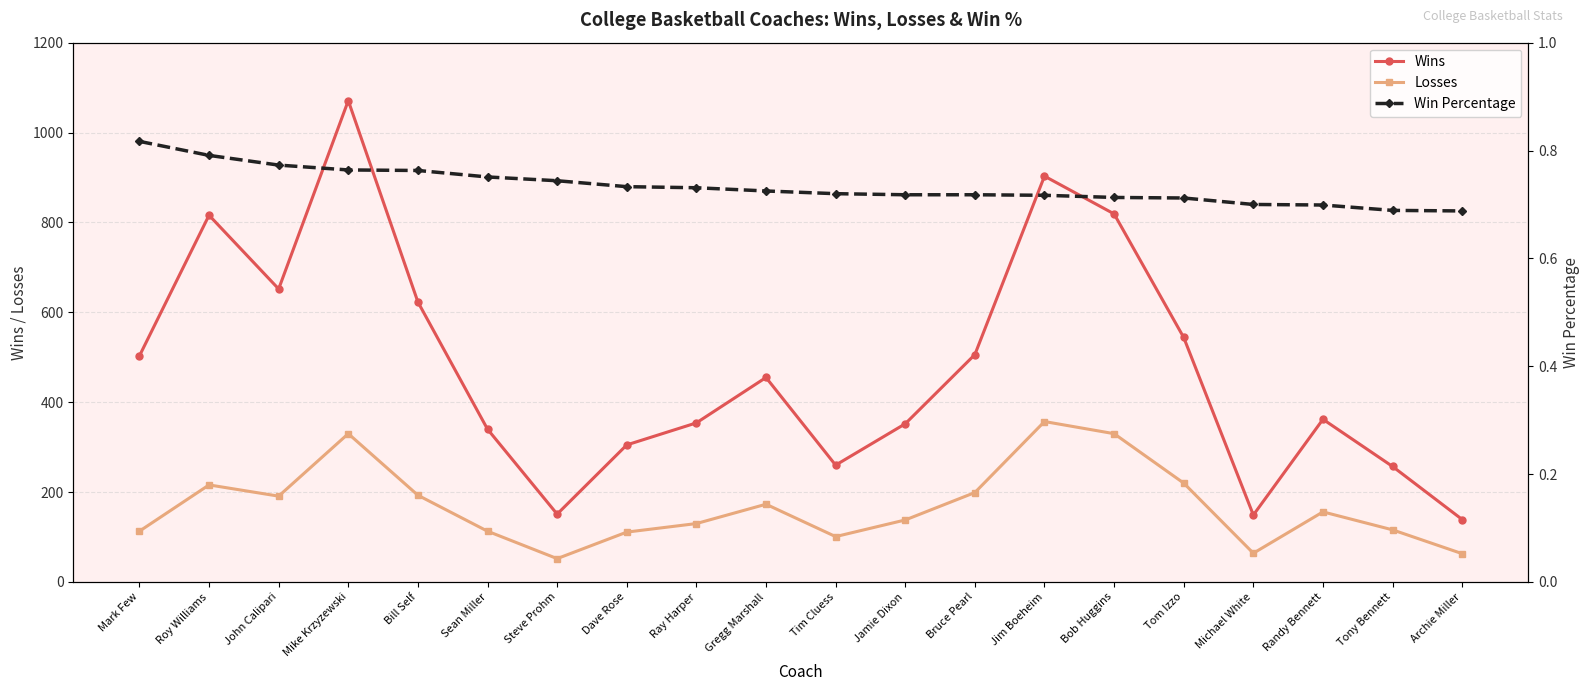

Rank the series by their average value, from highest to lowest.

Wins, Losses, Win Percentage